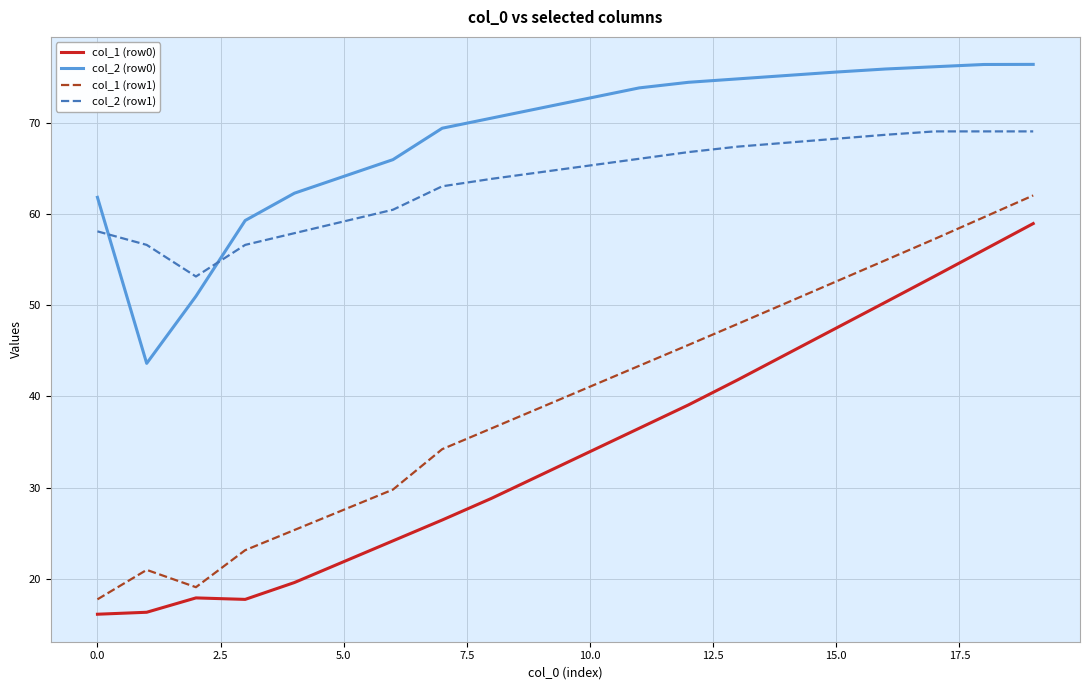

What is the difference between the maximum and minimum values in the col_2 (row0) series?

32.8